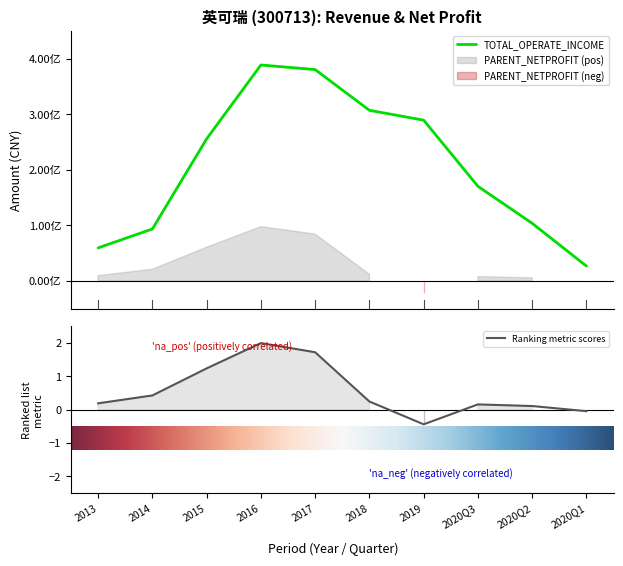

Where is PARENT_NETPROFIT nearest to the value 0?

2020Q1